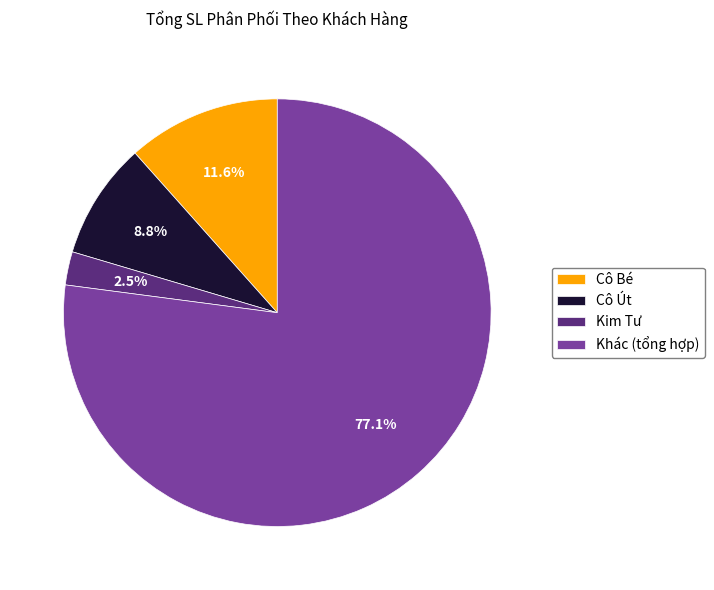

How many slices are in this pie chart?

4